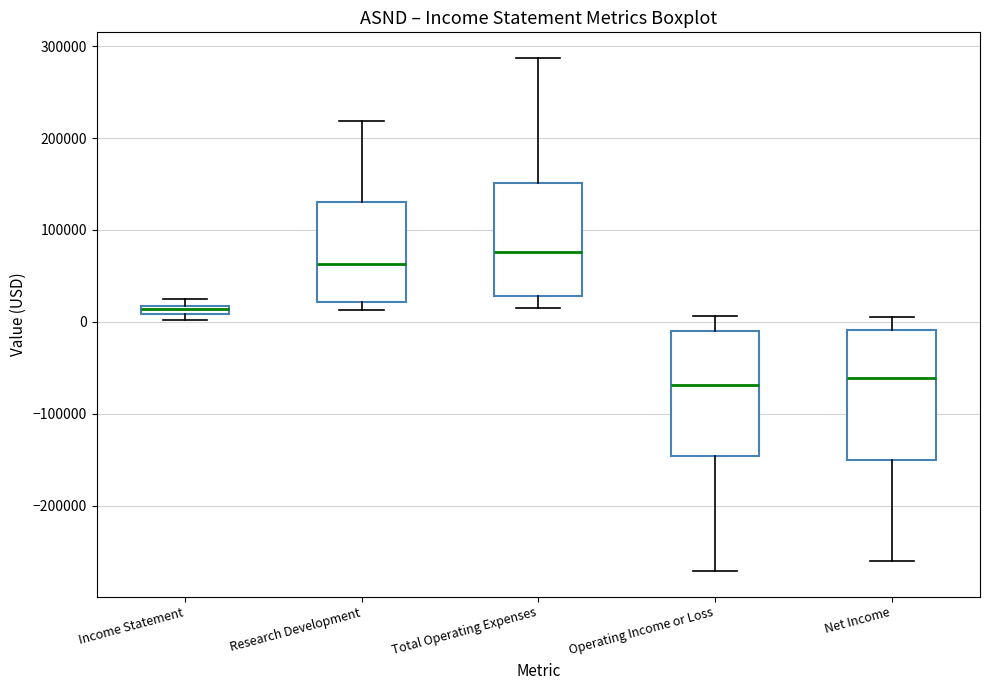

Where is the lower edge of the box for Income Statement on the y-axis? The values are not printed on the chart, so give them approximately, as read against the axis.

10000